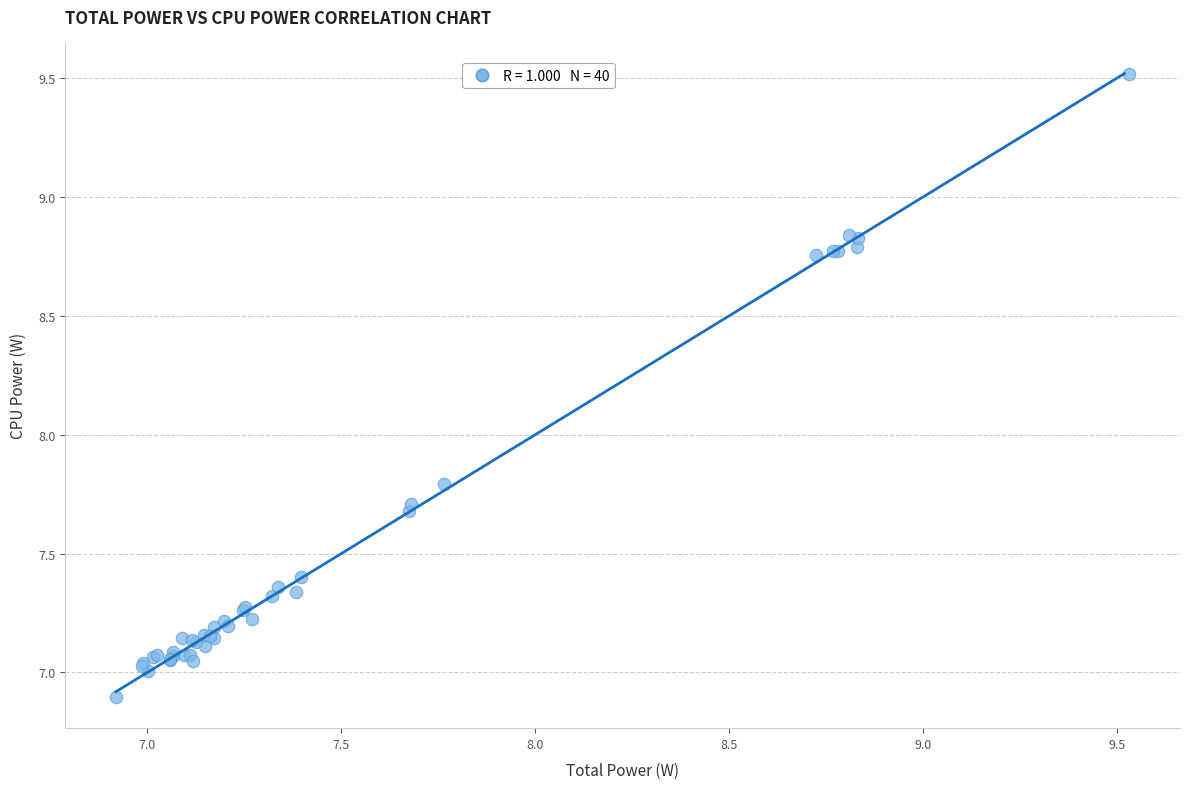

What Y value in the scatter plot is closest to 8?

7.8